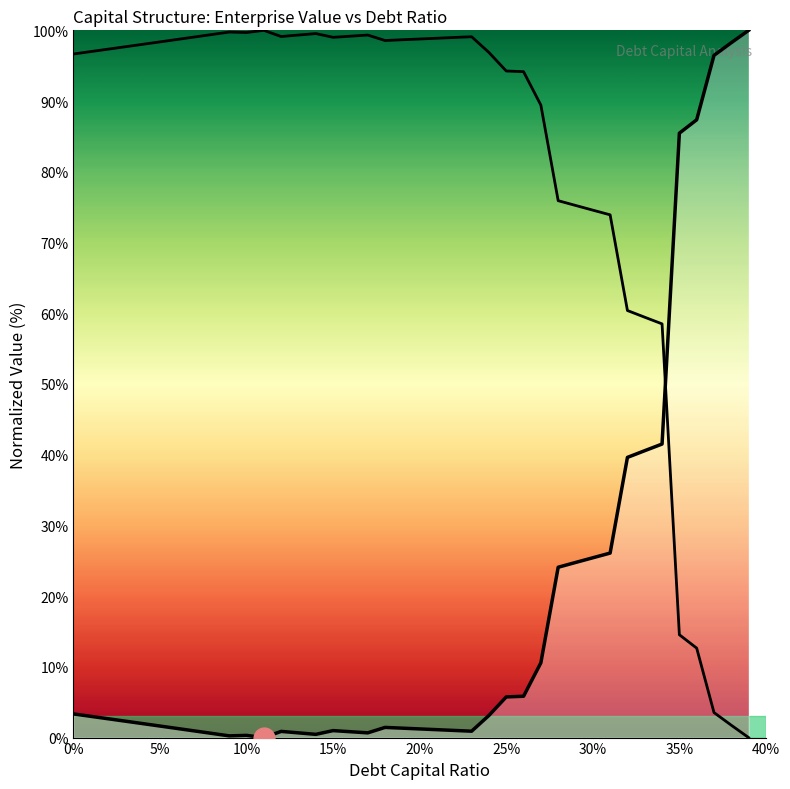

The value at 33 is 31.5. True or false?

False